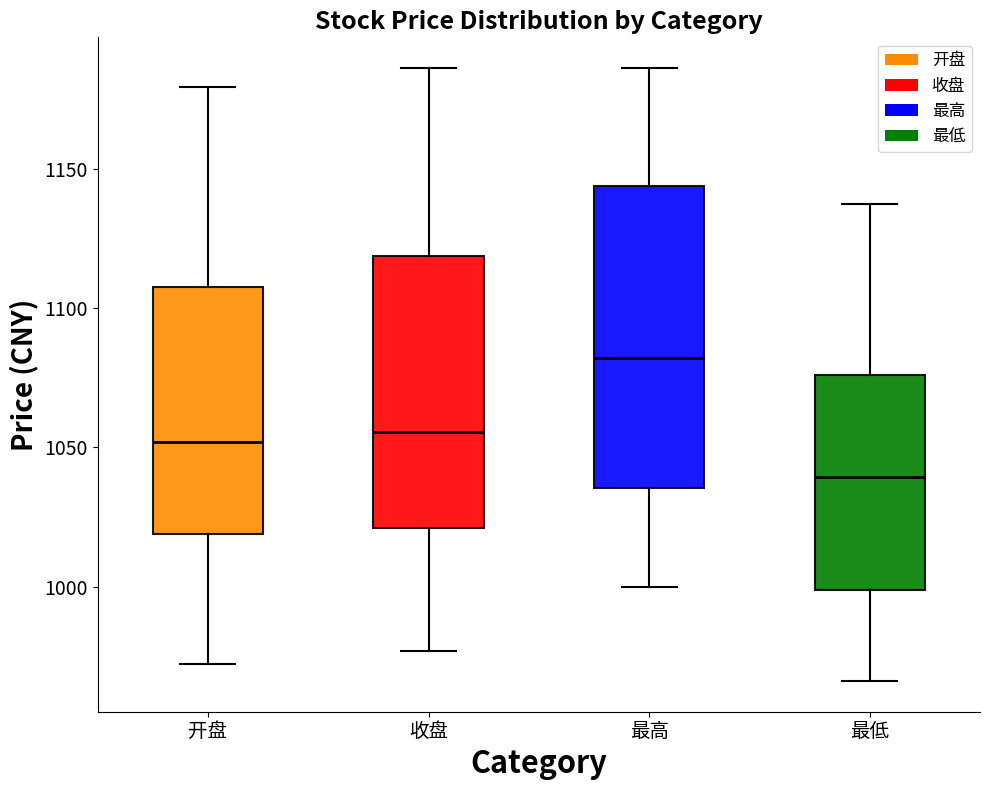

Which box has the lowest median line?

最低